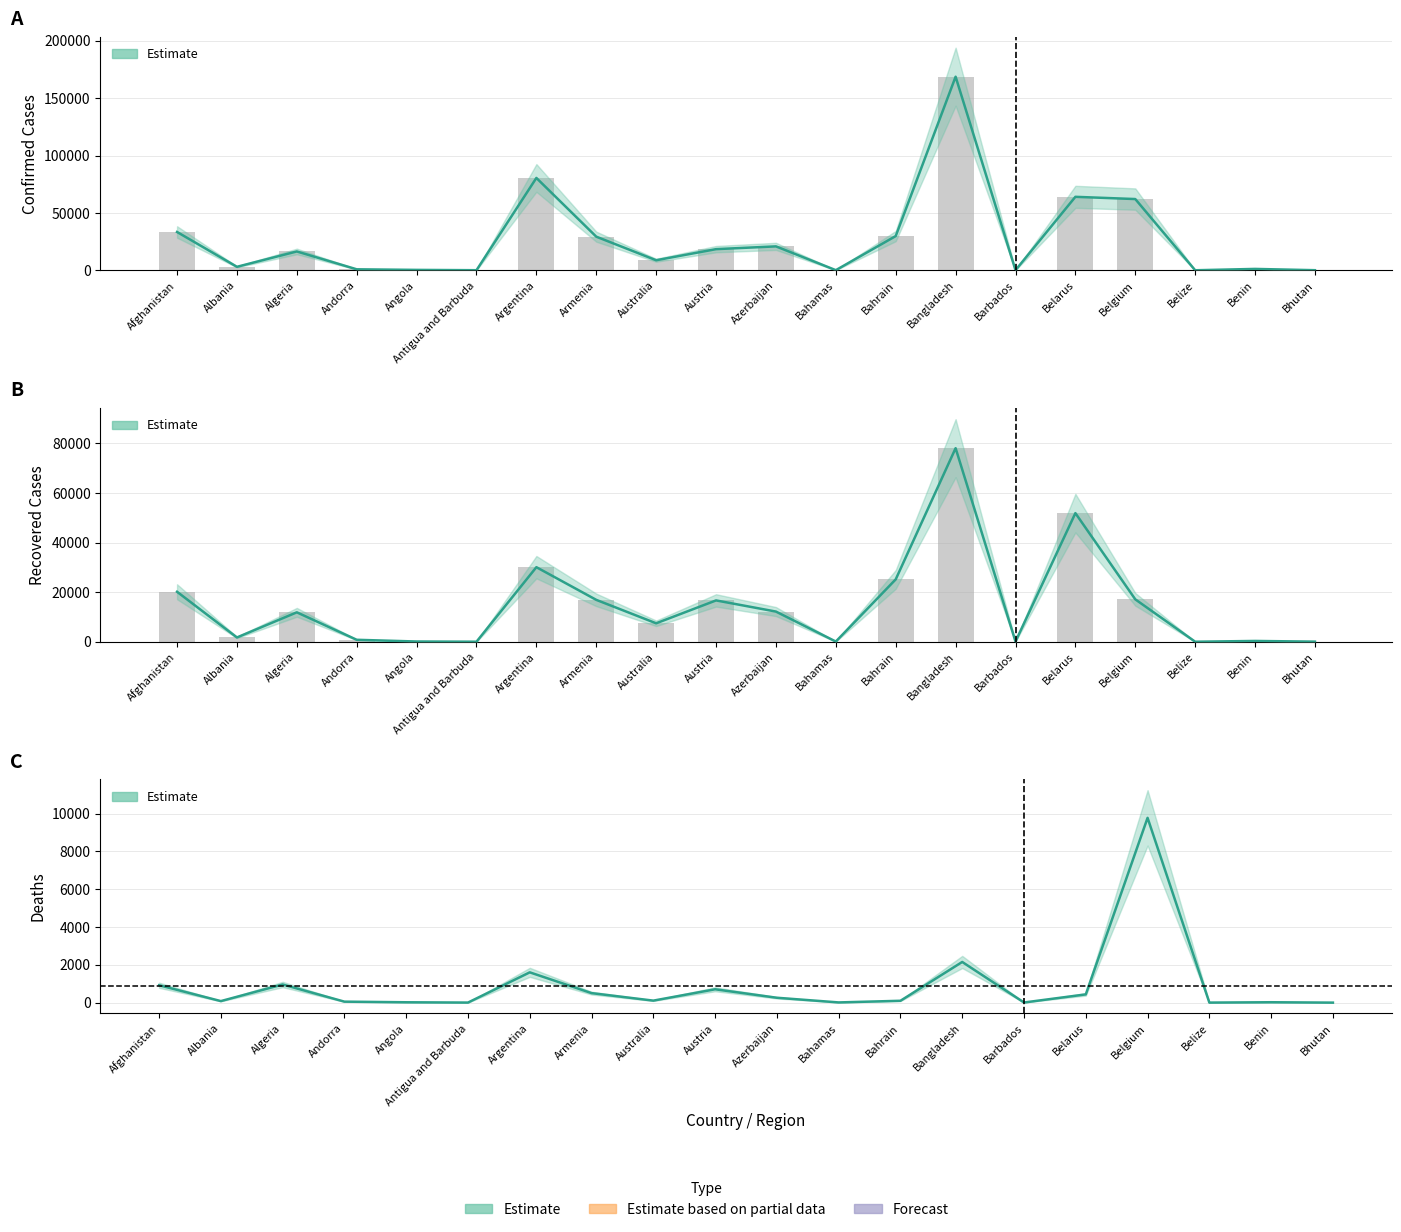

Which series has the widest spread of values?

Confirmed